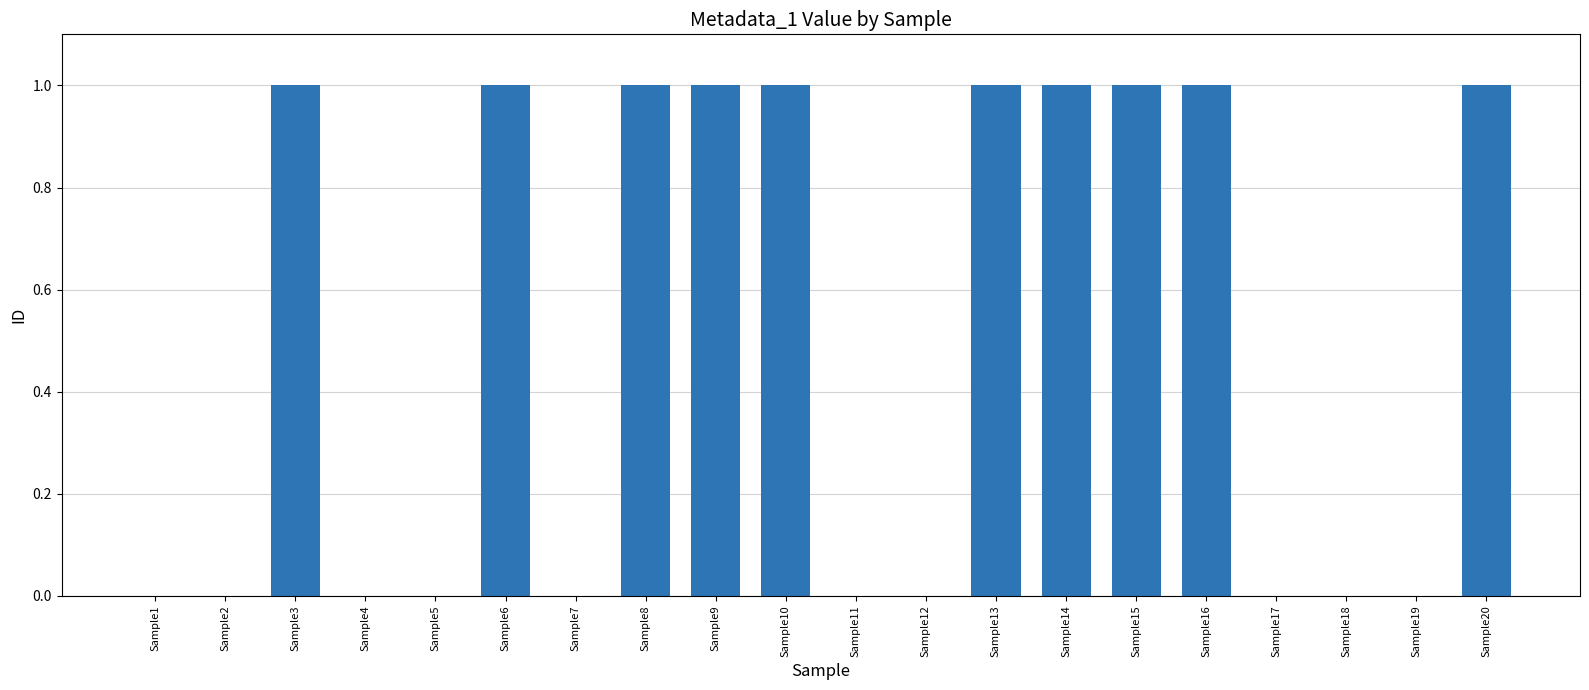

Read the value at Sample20.

1